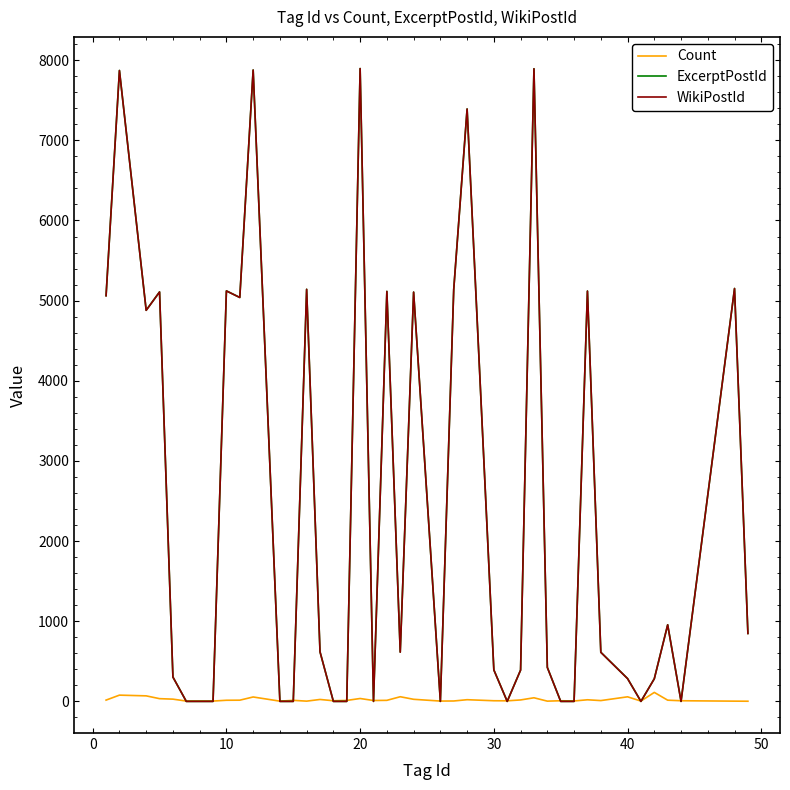

Which series has the largest range (max minus min)?

ExcerptPostId